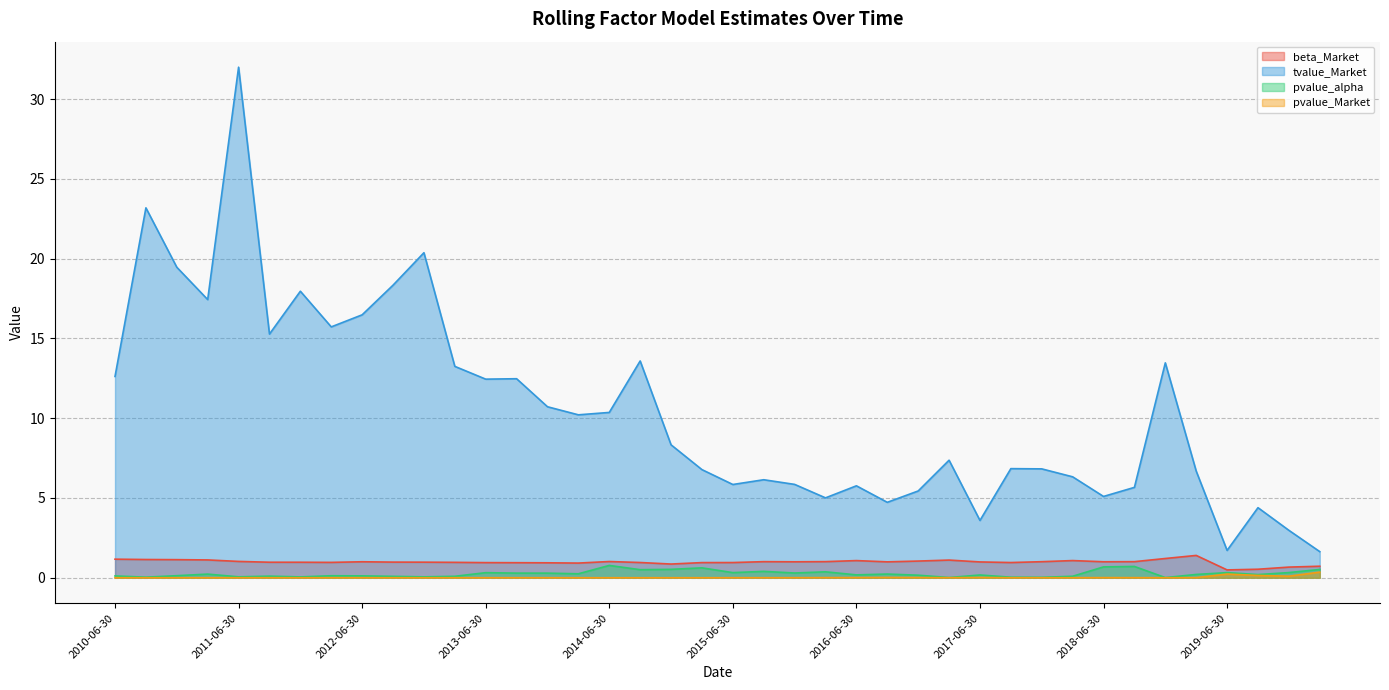

At which label does beta_Market reach its minimum?

2019-06-30